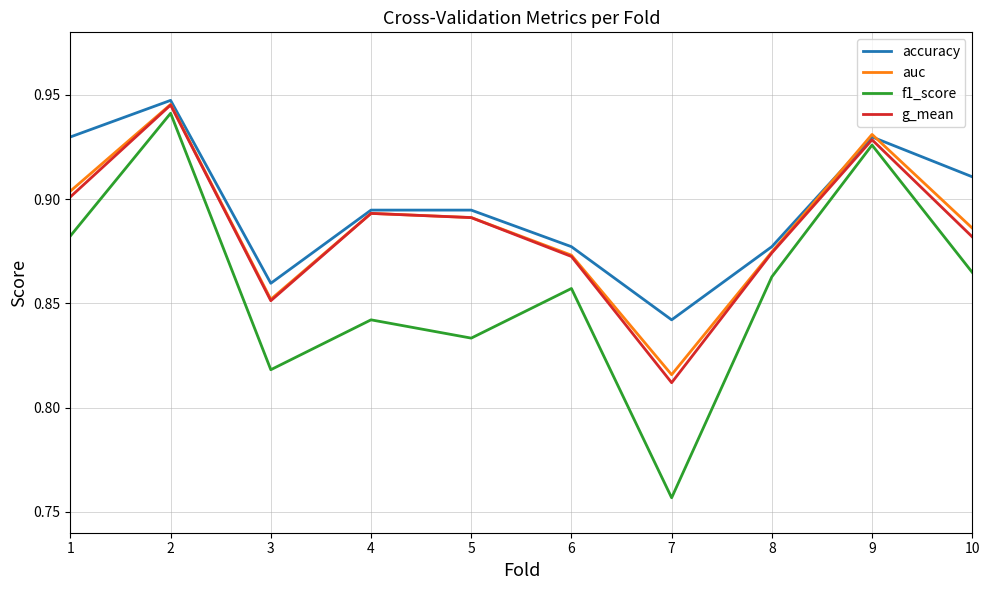

Does the chart display data point markers on the line(s)?

No